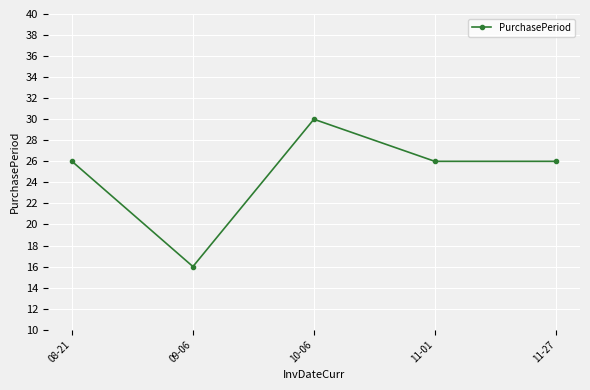

Which category has the lowest value across all series?

09-06